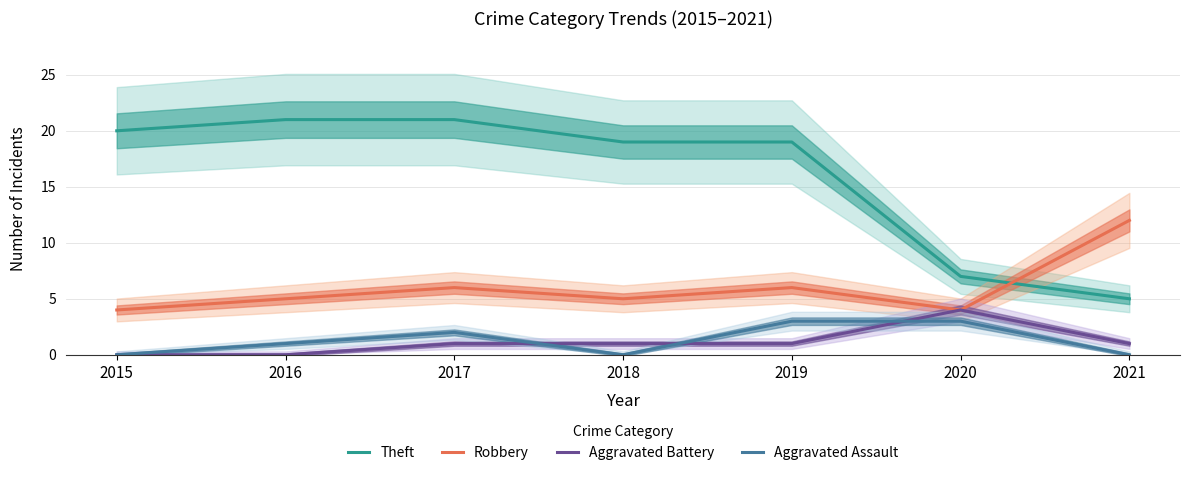

True or false: Theft and Aggravated Assault cross at least once.

False